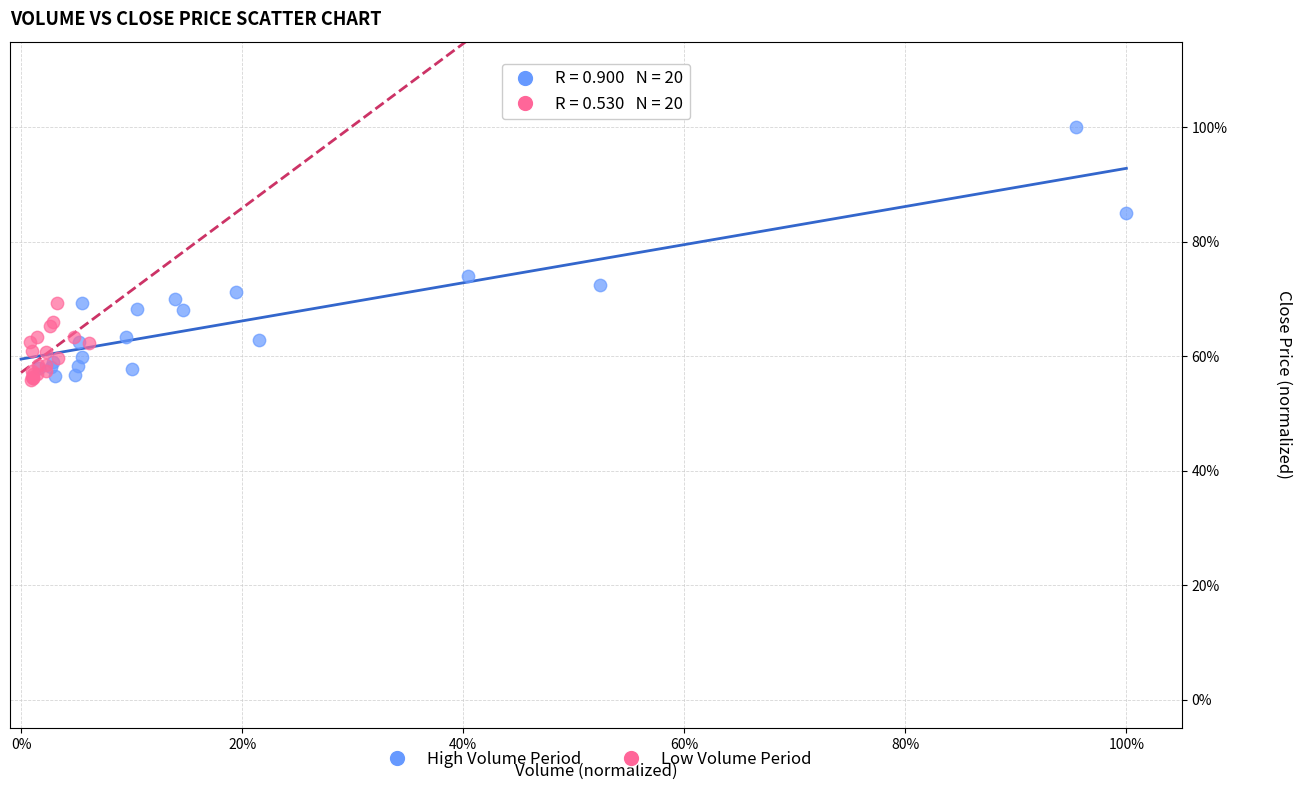

What are all the series names shown in the legend?

High Volume Period, Low Volume Period